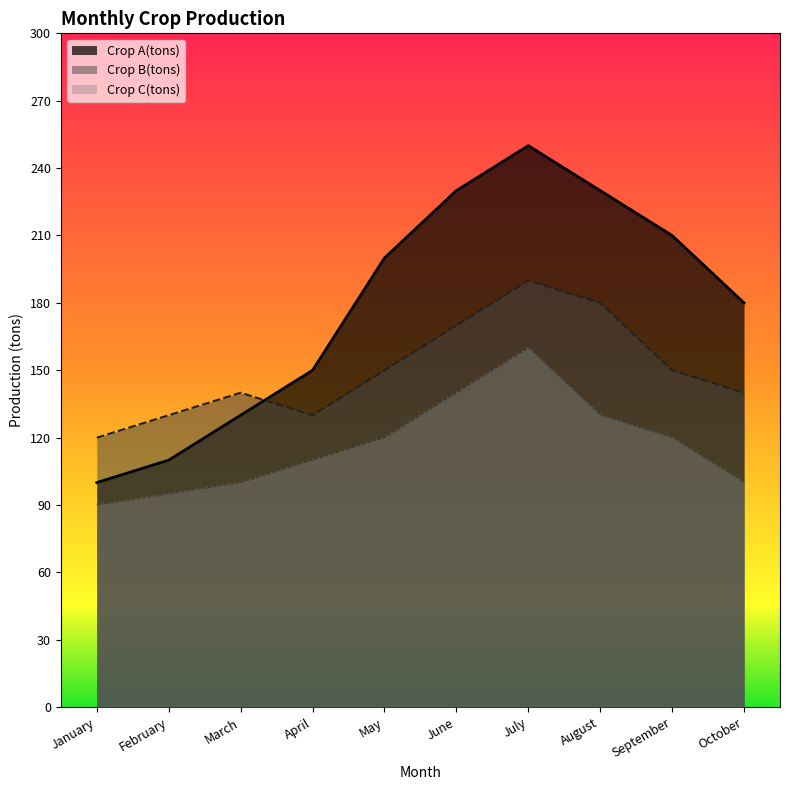

What is the value of the Crop A(tons) point at the 9th from the left?

210